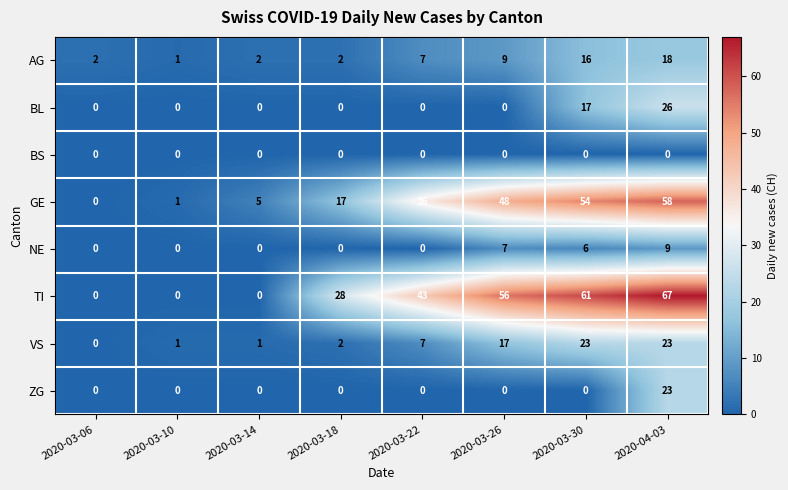

What is the difference between the highest and lowest values at 2020-03-22?

43